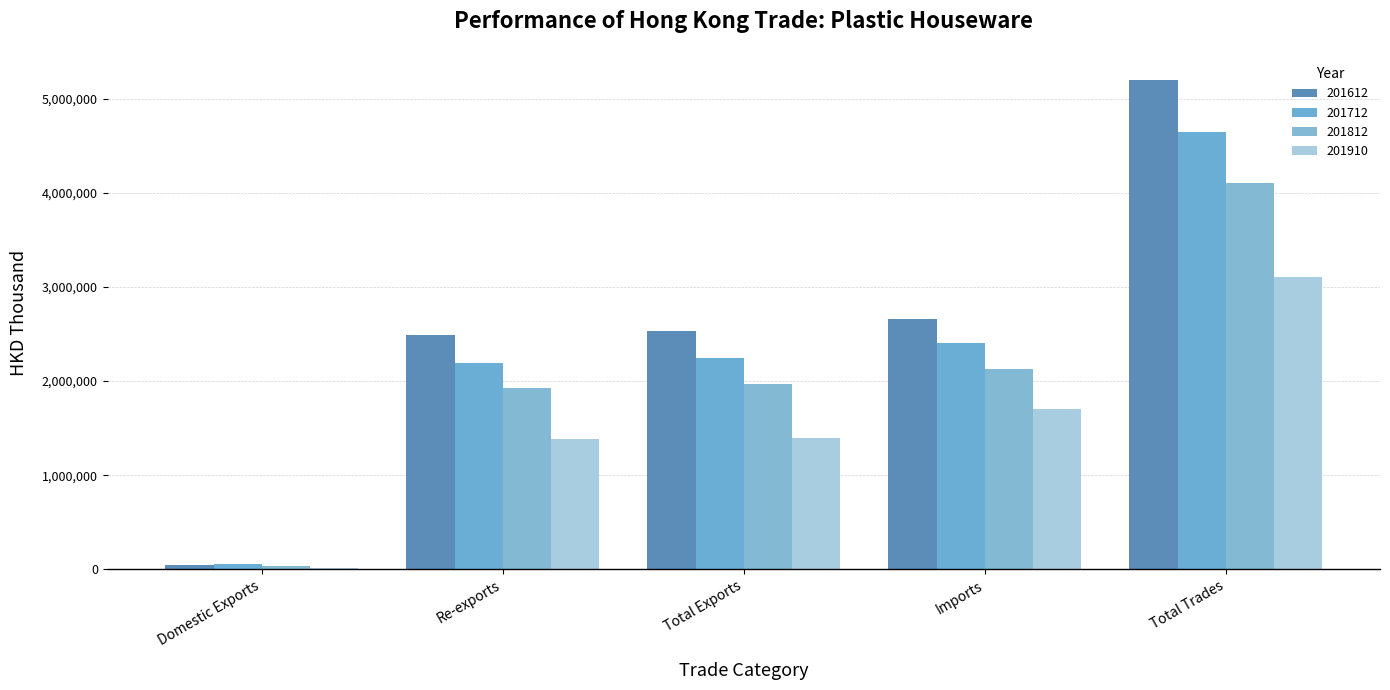

Reading left to right, transcribe all the data shown in this chart.

201612: Domestic Exports=42729.6	Re-exports=2491959.3	Total Exports=2534688.9	Imports=2659922.0	Total Trades=5194610.9
201712: Domestic Exports=53430.9	Re-exports=2191160.4	Total Exports=2244591.3	Imports=2399480.0	Total Trades=4644071.3
201812: Domestic Exports=41030.8	Re-exports=1931476.9	Total Exports=1972507.6	Imports=2131110.7	Total Trades=4103618.4
201910: Domestic Exports=12633.4	Re-exports=1388032.5	Total Exports=1400665.9	Imports=1700476.0	Total Trades=3101141.9